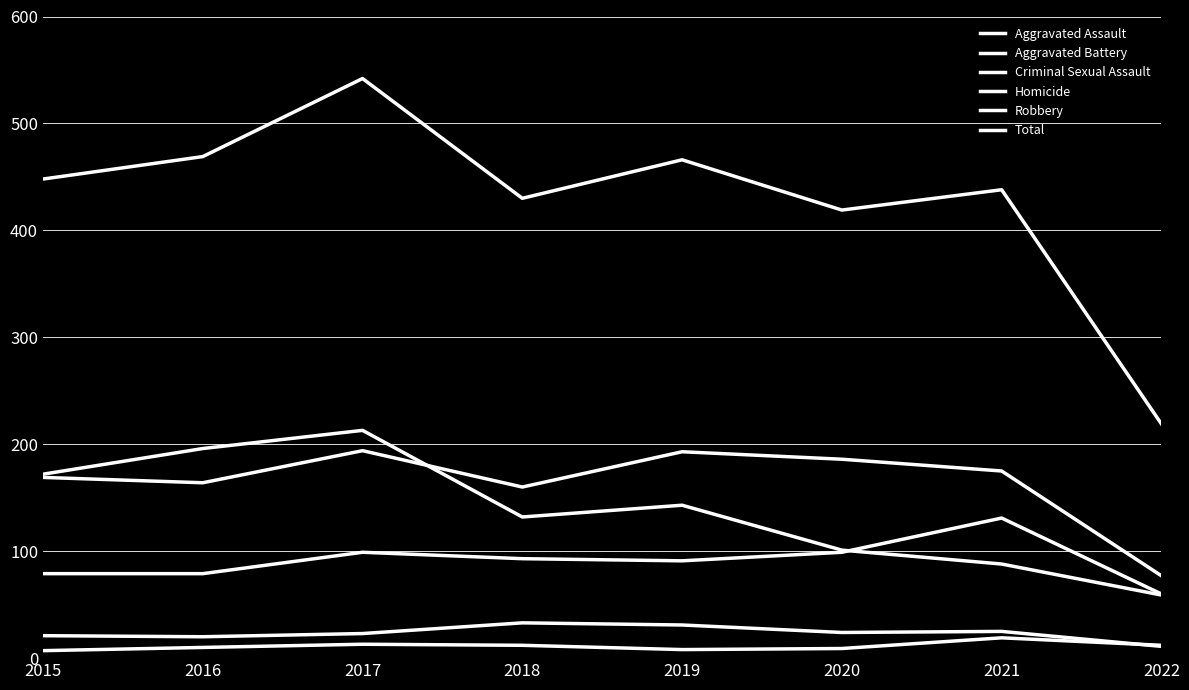

What is the spread (max minus min) of values at 2017?

529